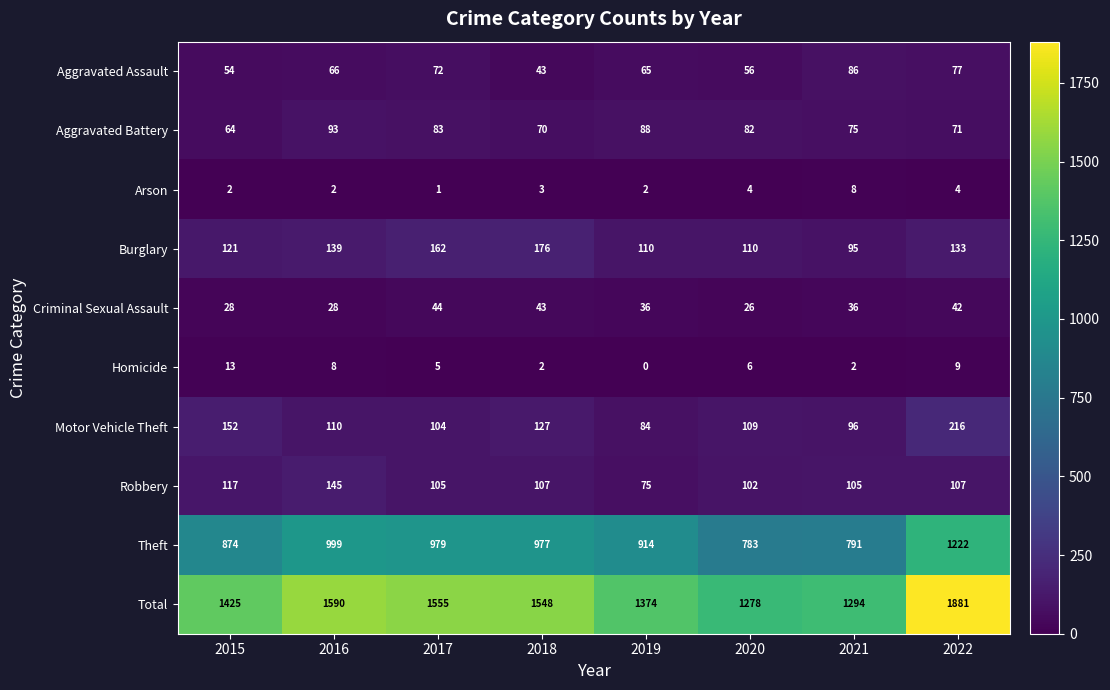

Which series has the largest range (max minus min)?

Total